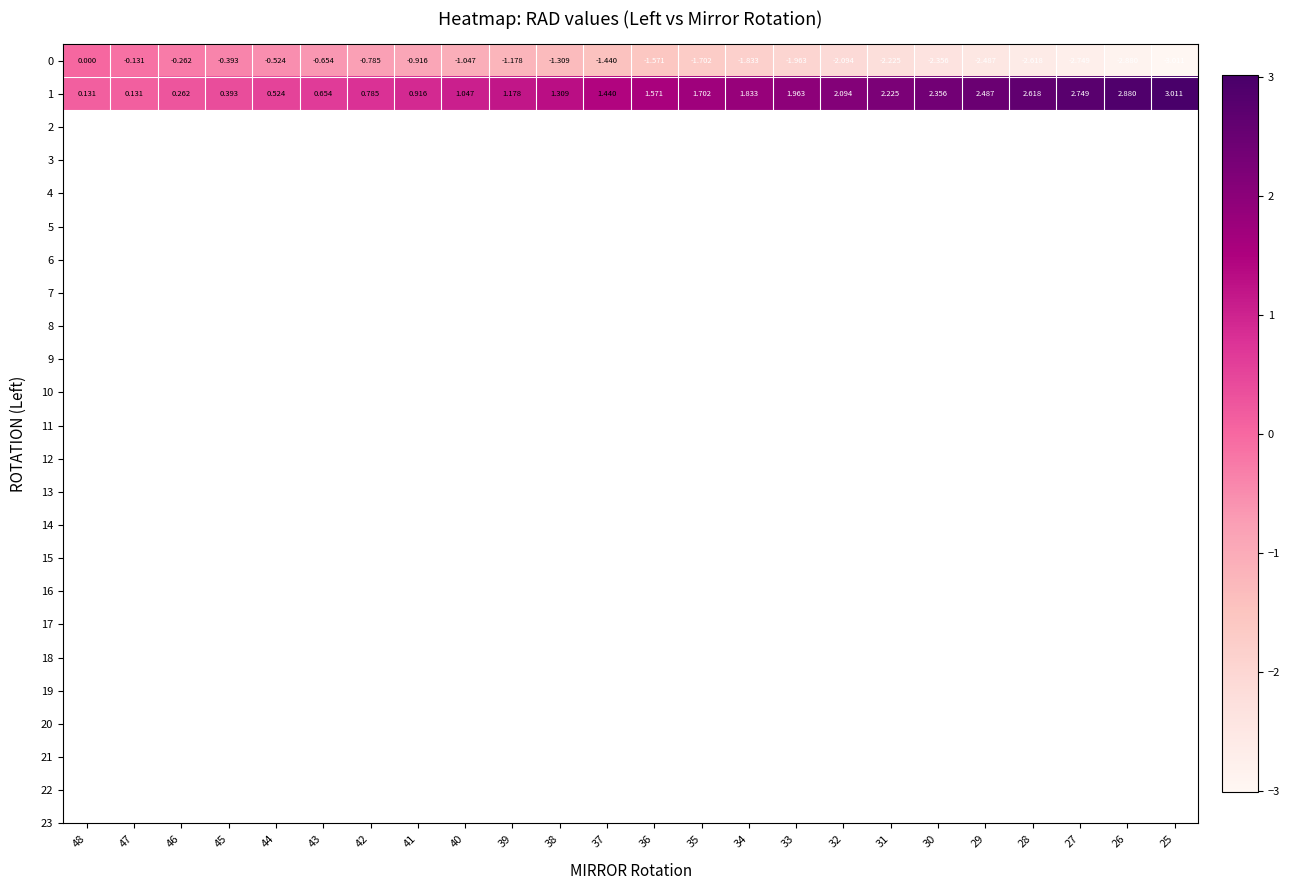

Is the value of 0 at 32 greater than the value of 1 at 31?

No